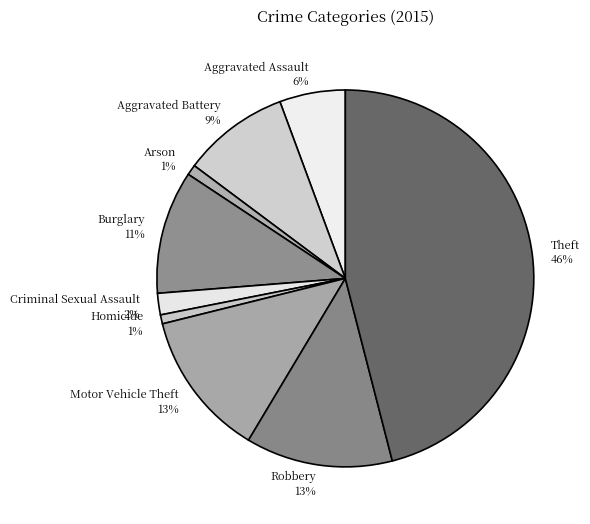

Which has a higher value, Aggravated Battery or Arson?

Aggravated Battery